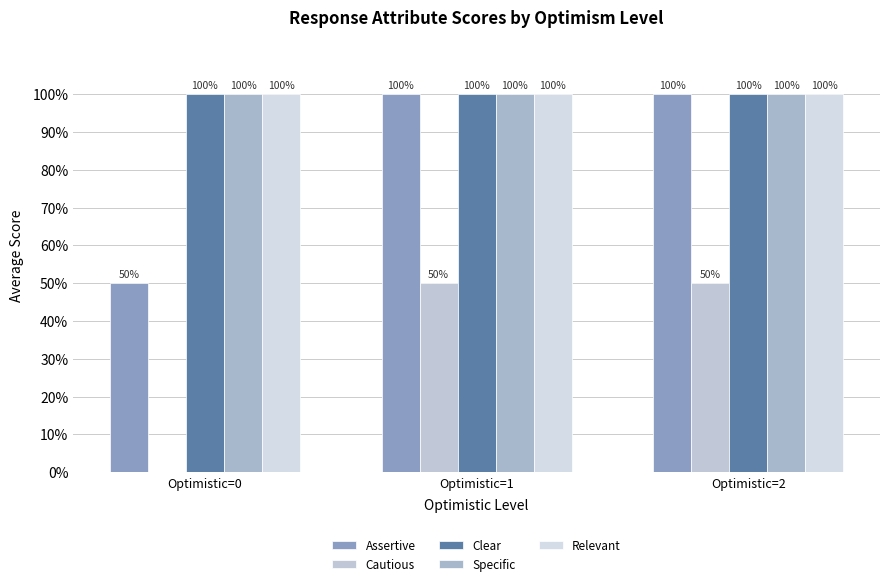

The Specific series shows 70 at Optimistic=1. True or false?

False